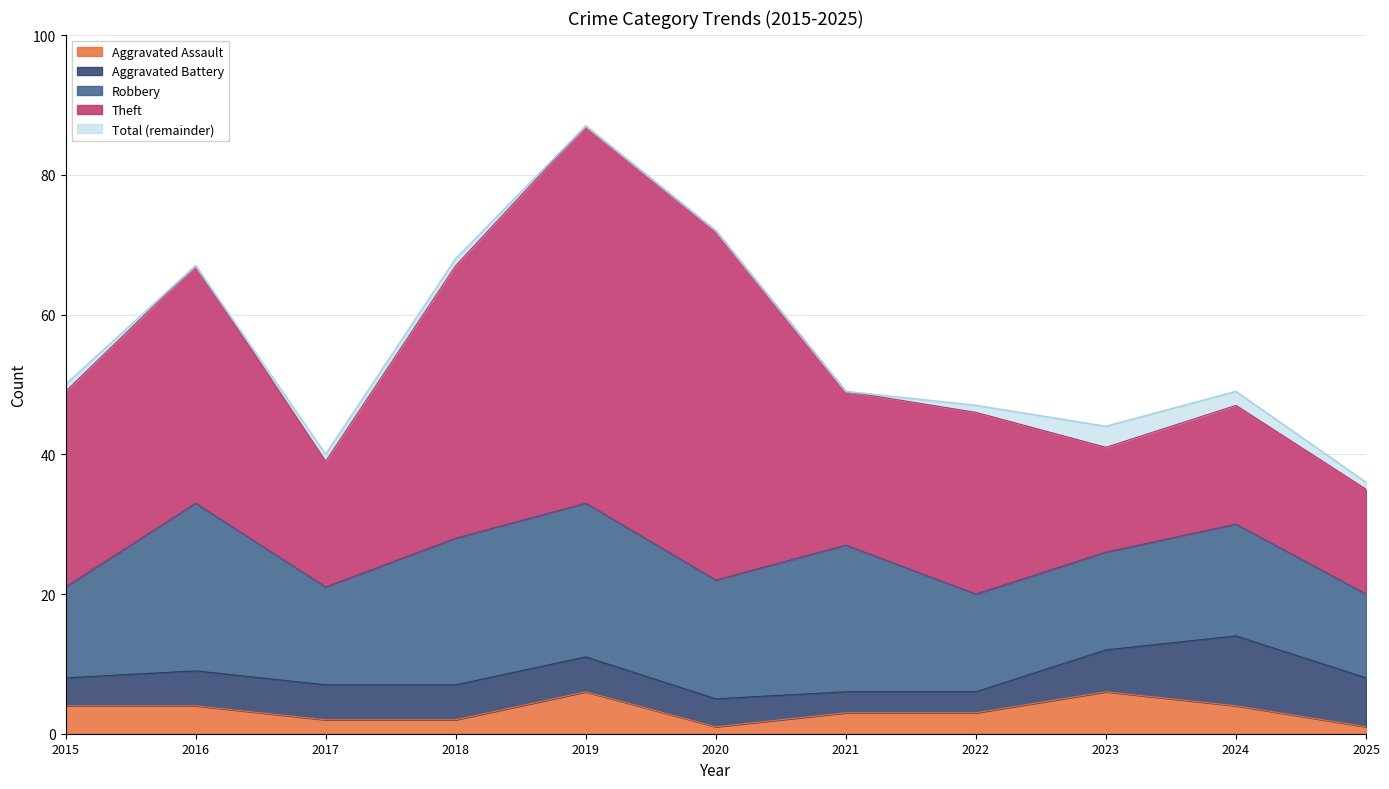

Is it true that Robbery equals 18 at 2025?

False